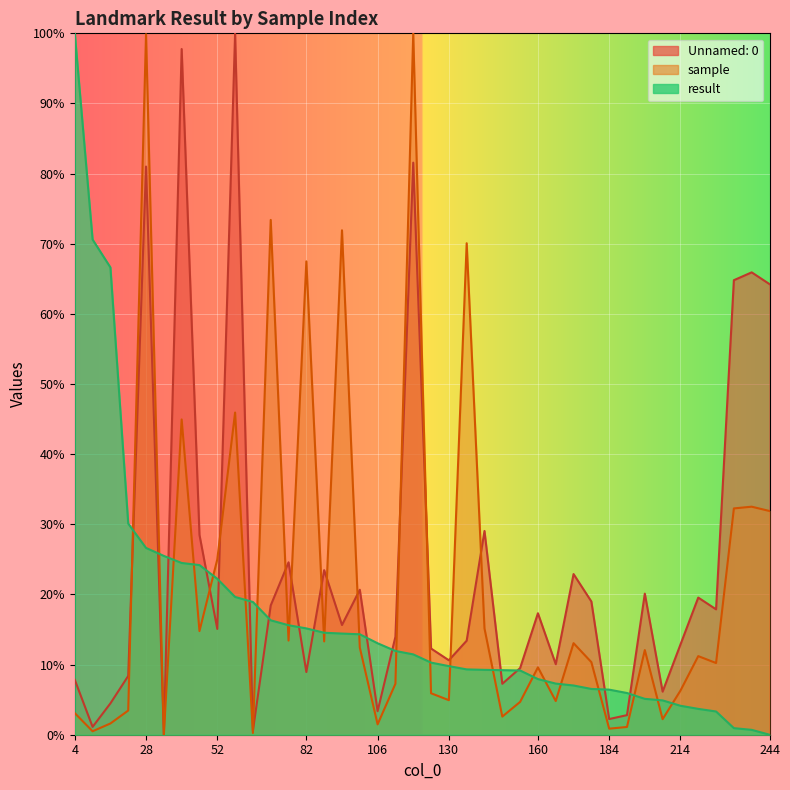

At which category is the sum across all series the highest?

28